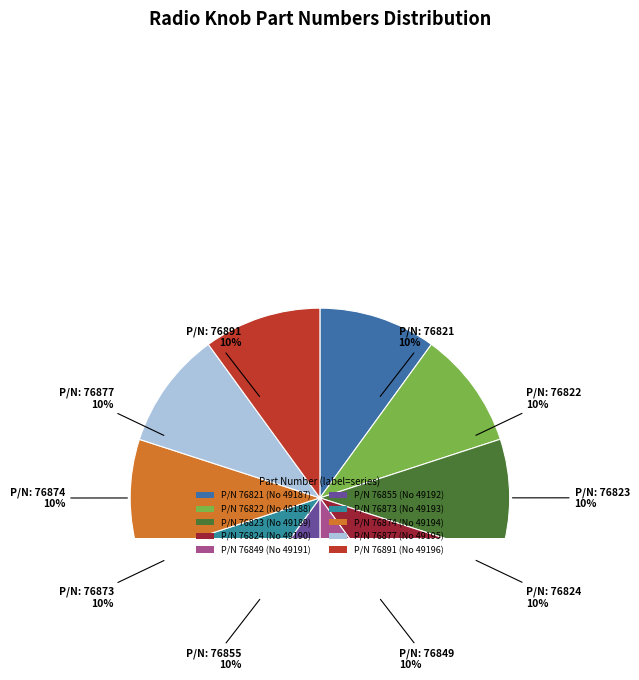

What percentage is the 76855 slice, to the nearest percent?

10%